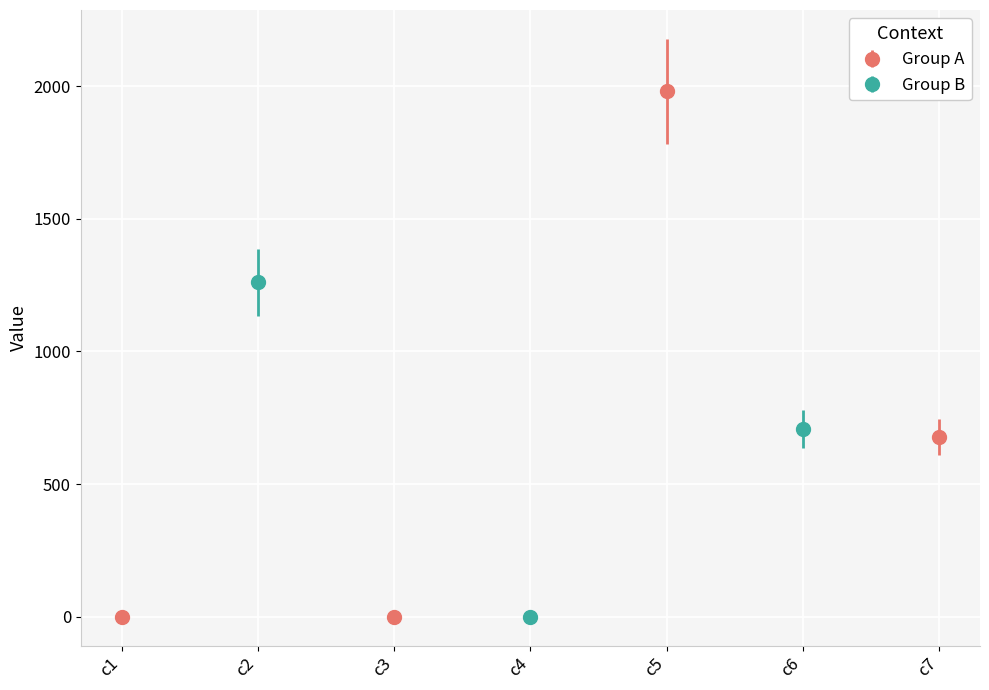

Where is the data nearest to the value 990?

c2